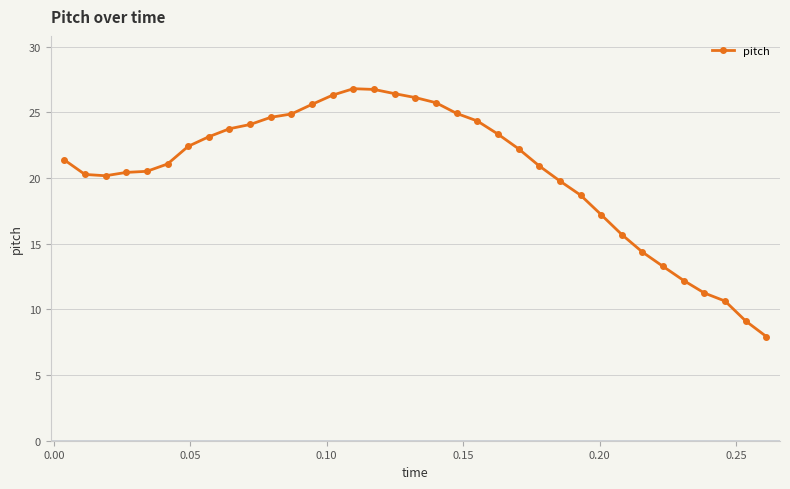

What is the maximum value shown in the chart?

26.8